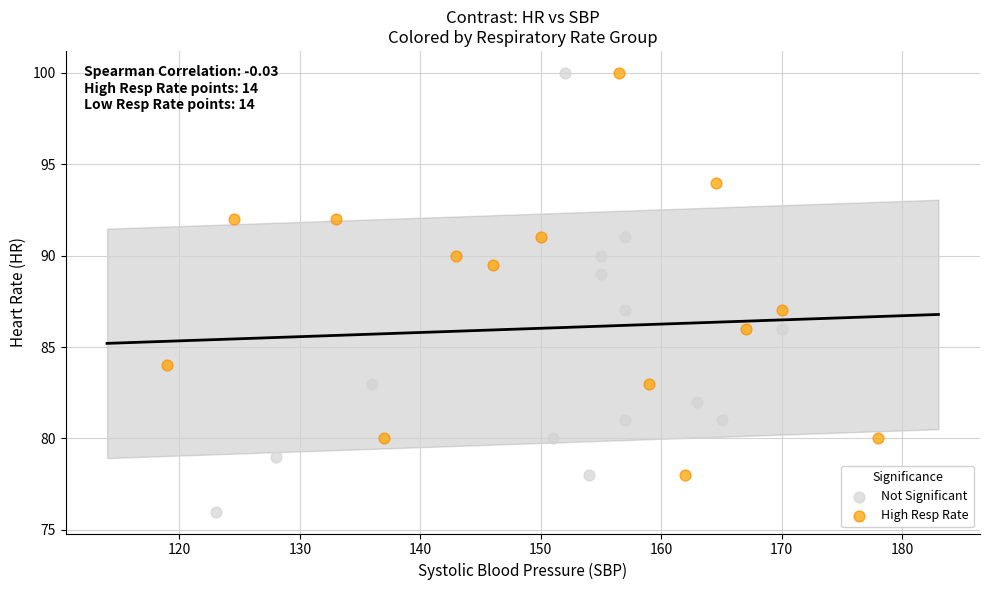

Which series contains the lowest Y value?

Not Significant